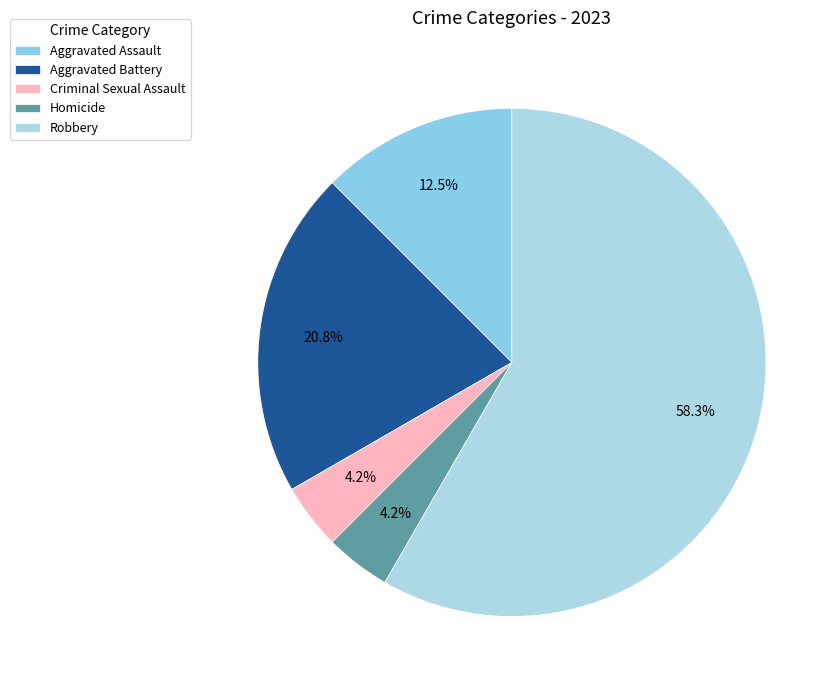

To the nearest percent, what is the combined percentage of Robbery and Aggravated Battery?

79%